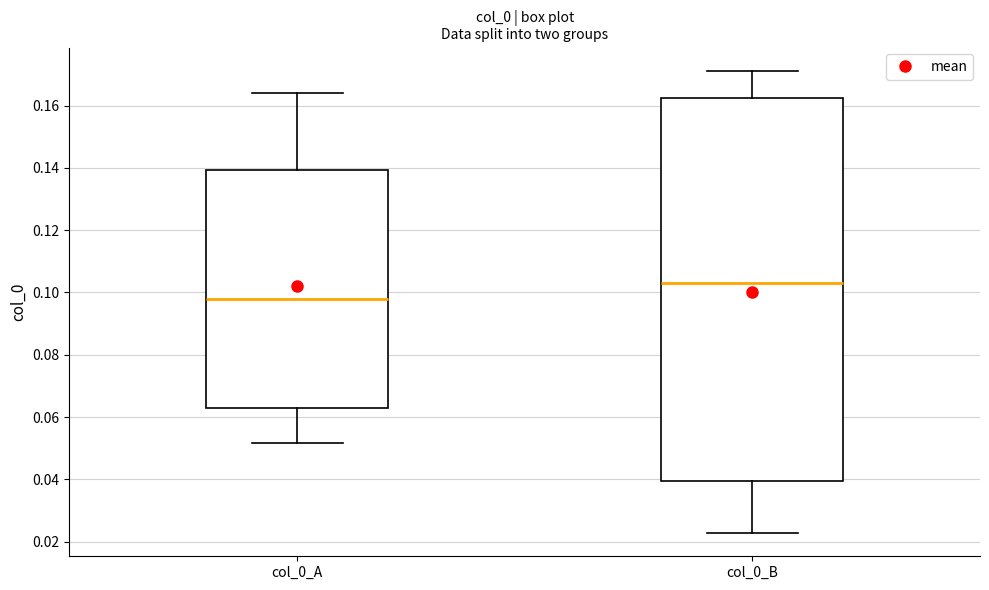

Comparing the boxes themselves (not the whiskers), which one is the tallest?

col_0_B